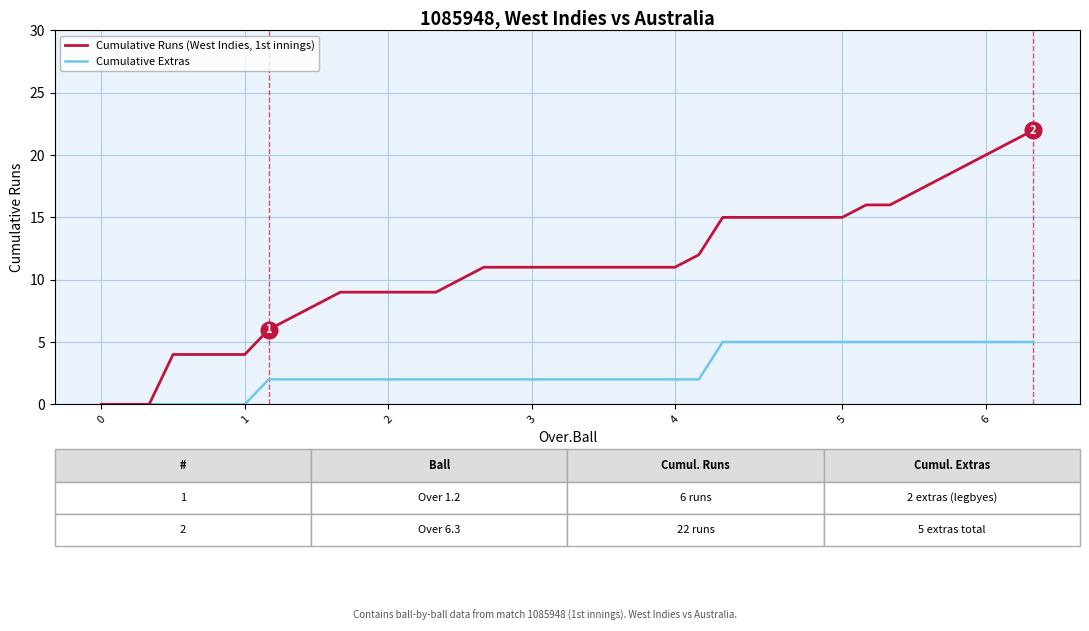

Rank the series by their average value, from lowest to highest.

Cumulative Extras, Cumulative Runs (West Indies, 1st innings)